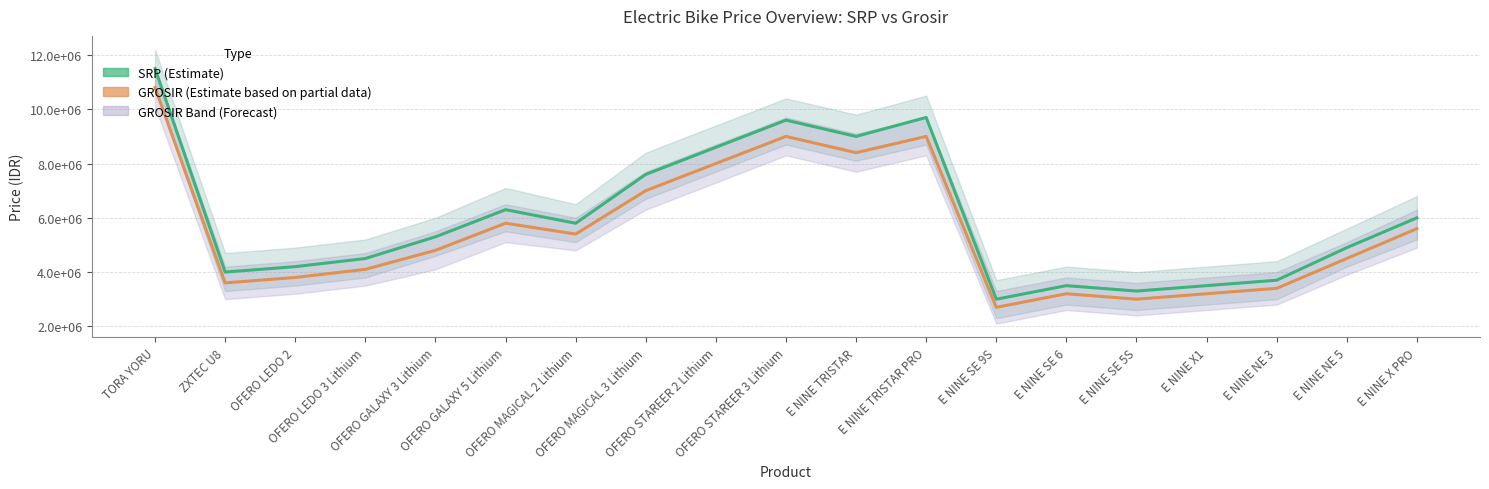

What is the value of the SRP (Estimate) point at the 19th from the left?

5999000